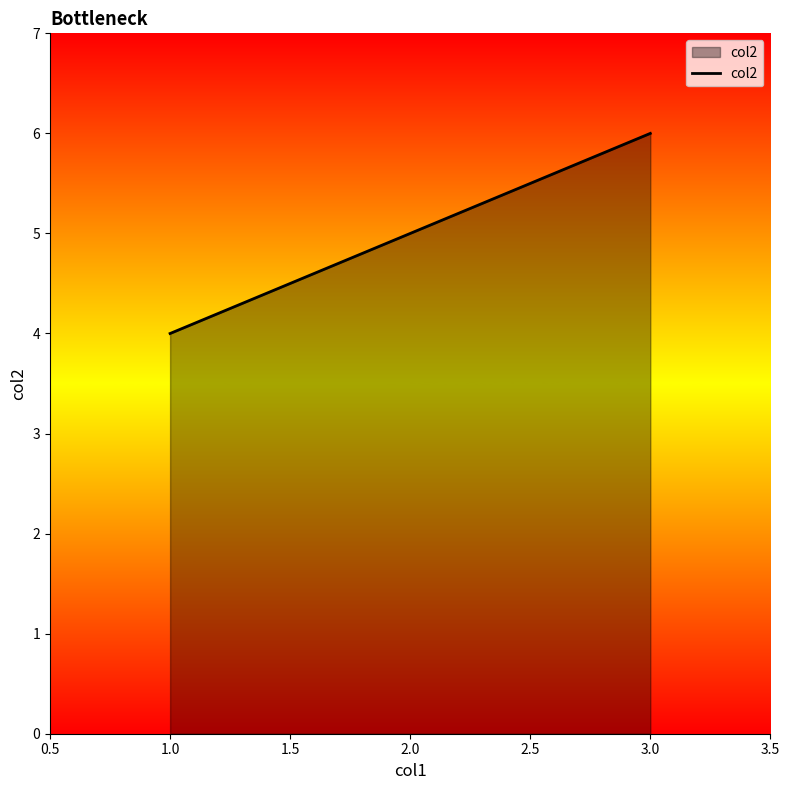

What is the difference between the maximum and second lowest values?

1